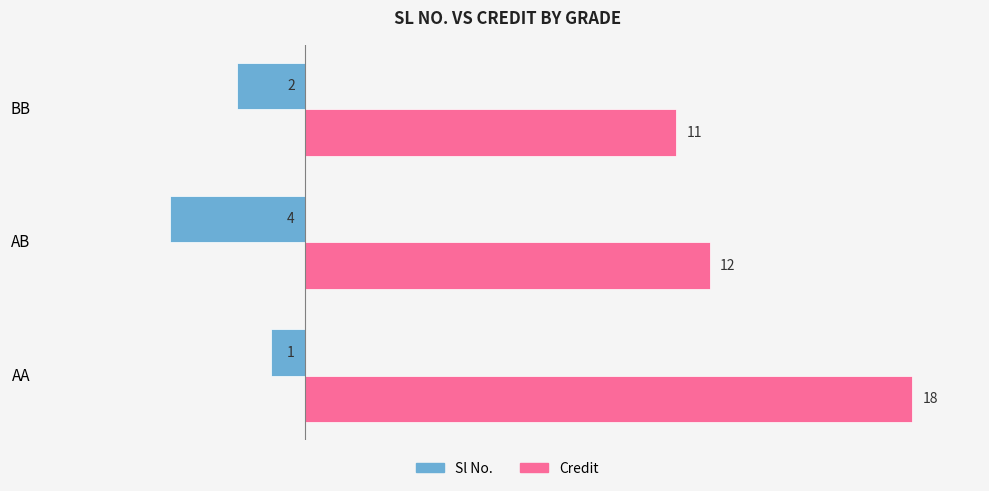

What is the average value of the Credit series?

14